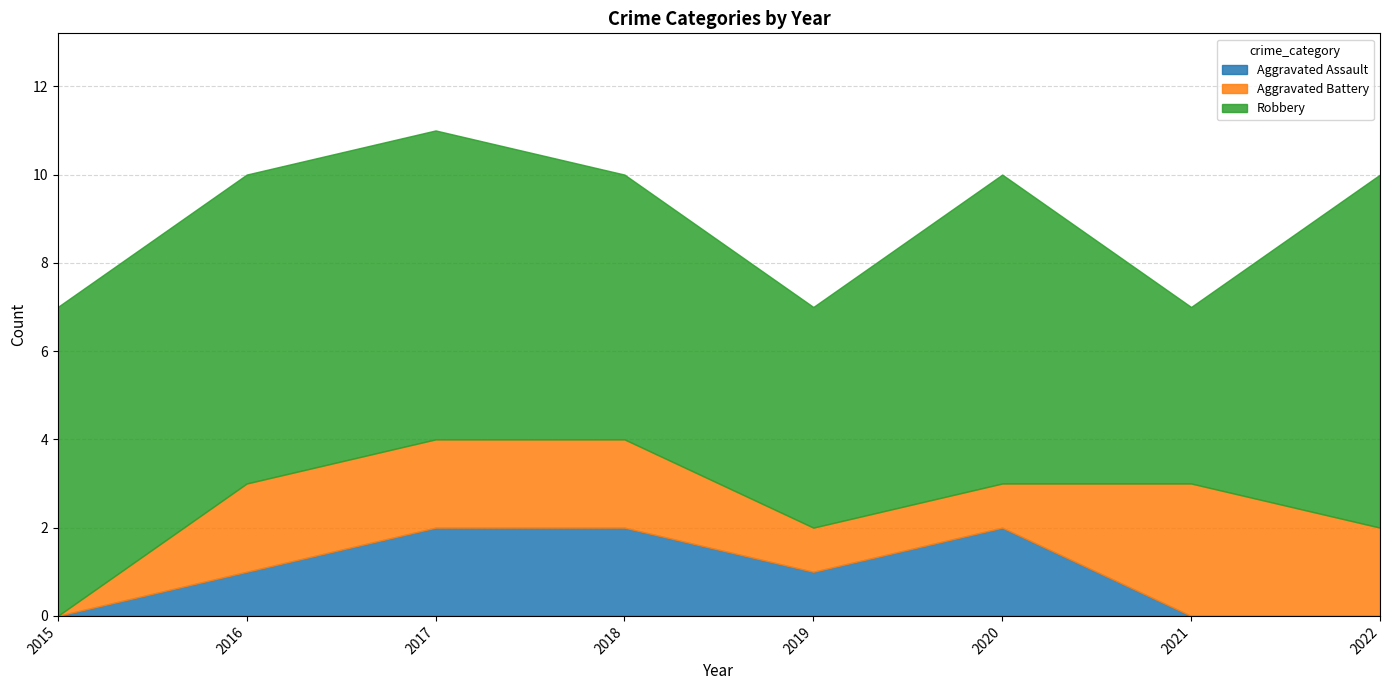

Reading left to right, what are all the values shown in this chart?

Aggravated Assault: 0	1	2	2	1	2	0	0
Aggravated Battery: 0	2	2	2	1	1	3	2
Robbery: 7	7	7	6	5	7	4	8